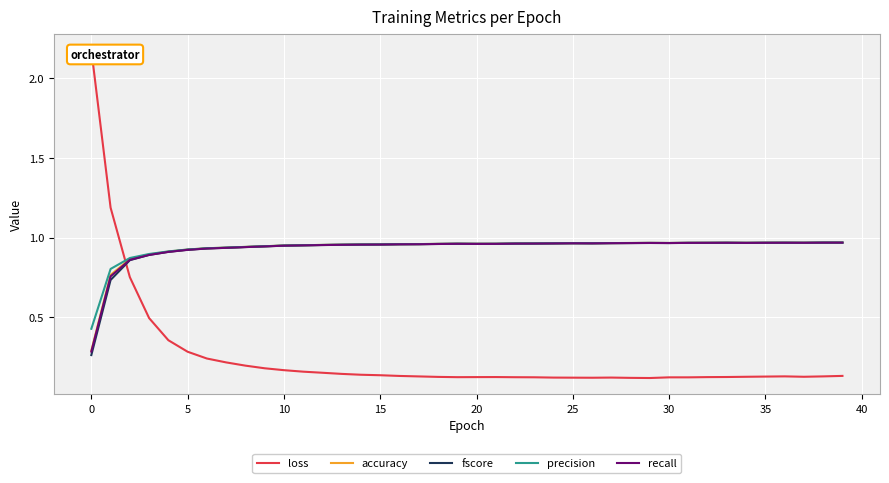

How many data points does each series have?

40